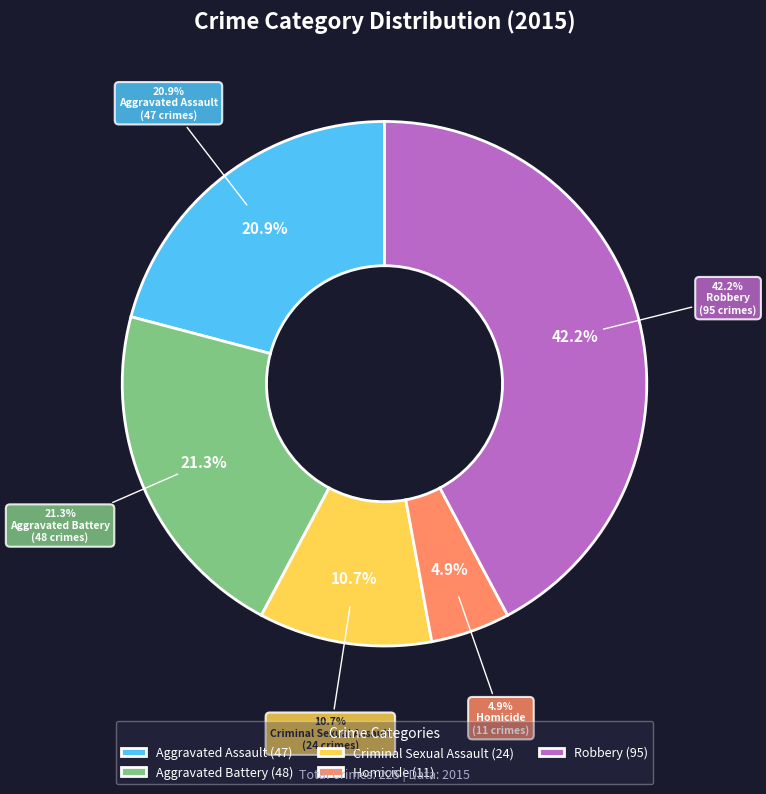

What percentage is the Robbery slice, to the nearest percent?

42%